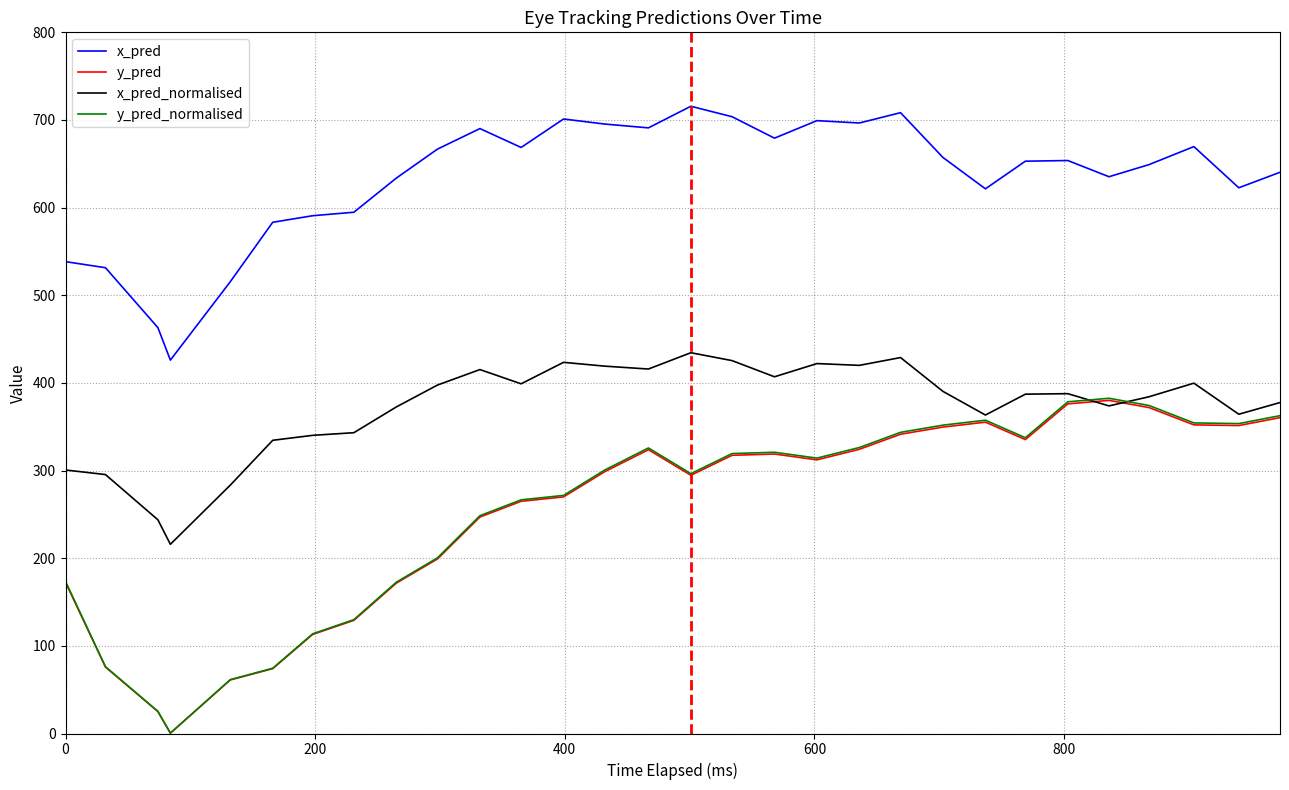

How many values in the x_pred_normalised series are below 387?

14